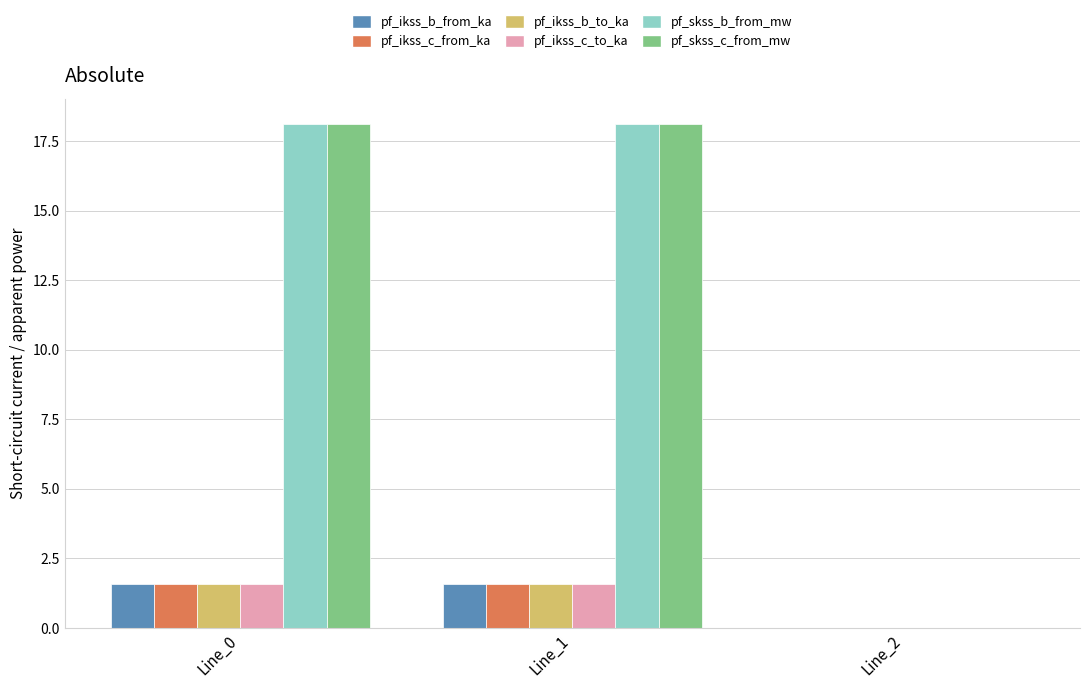

The pf_skss_c_from_mw series shows 9.6 at Line_1. True or false?

False